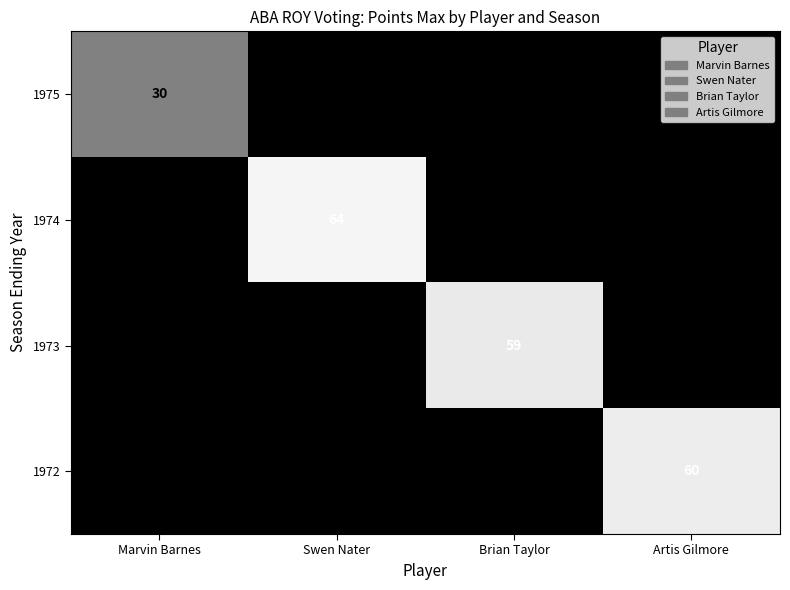

The 1972 series shows 96 at Artis Gilmore. True or false?

False